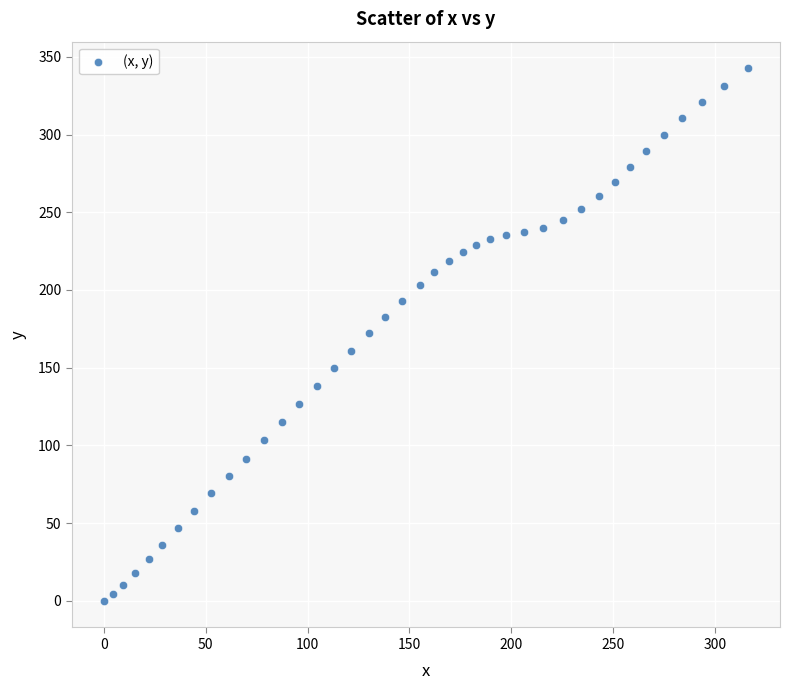

What is the range of X values (max minus min)?

316.1